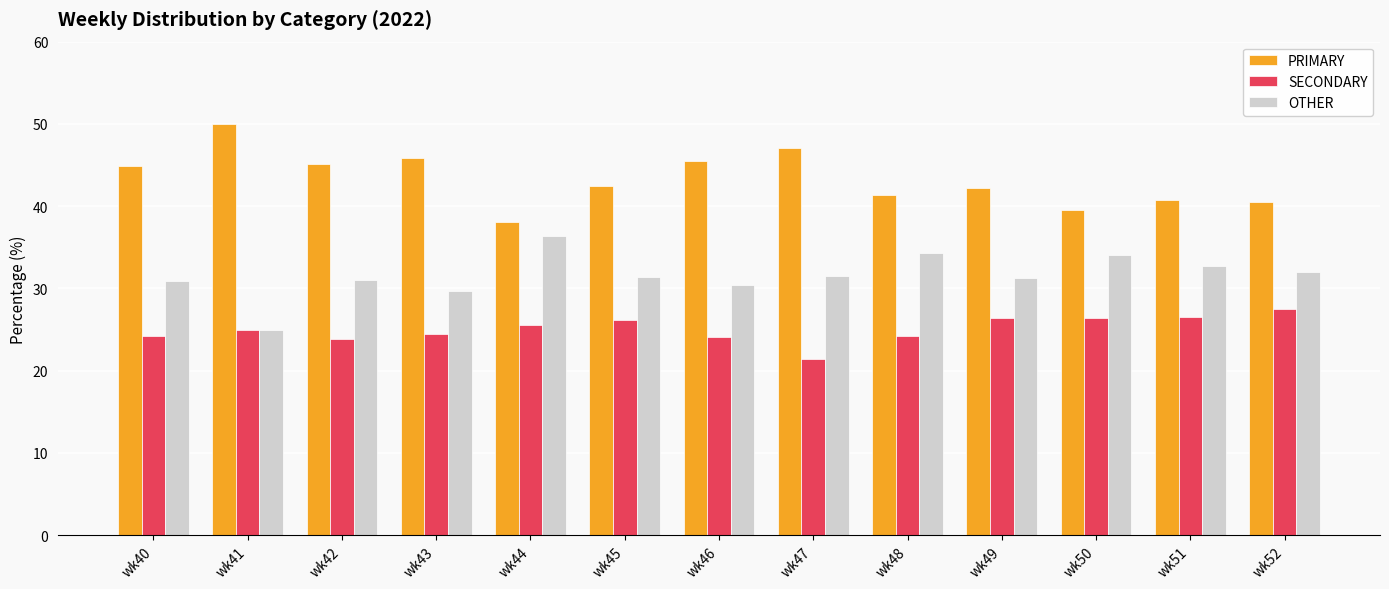

What is the approximate value of PRIMARY at wk49?

42.2